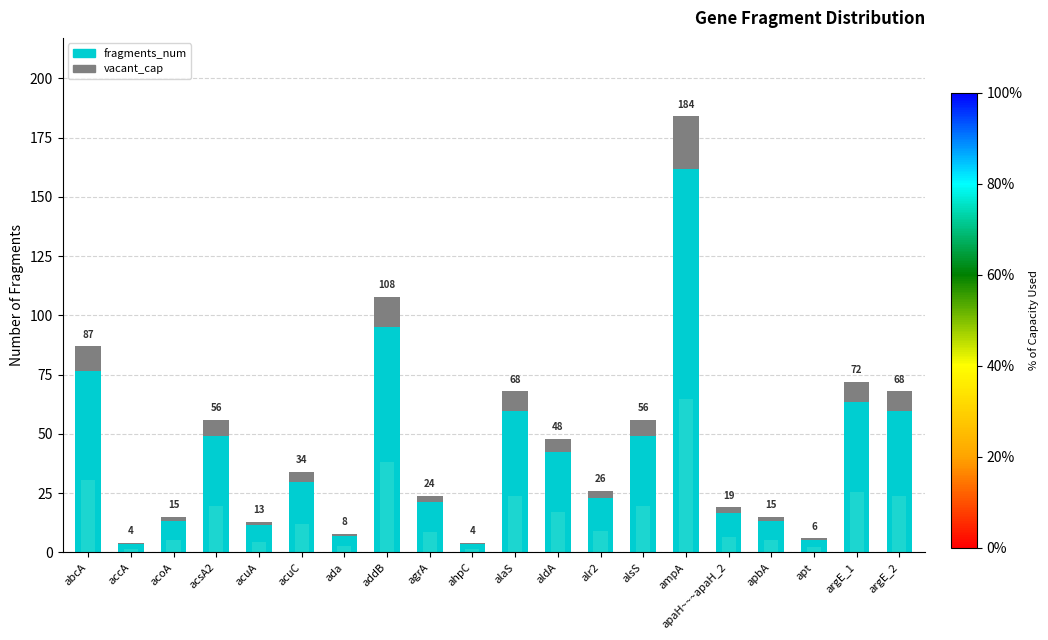

How many series are shown in this chart?

2